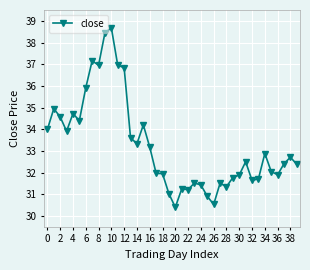

What is the difference between the second highest and second lowest values?

7.9